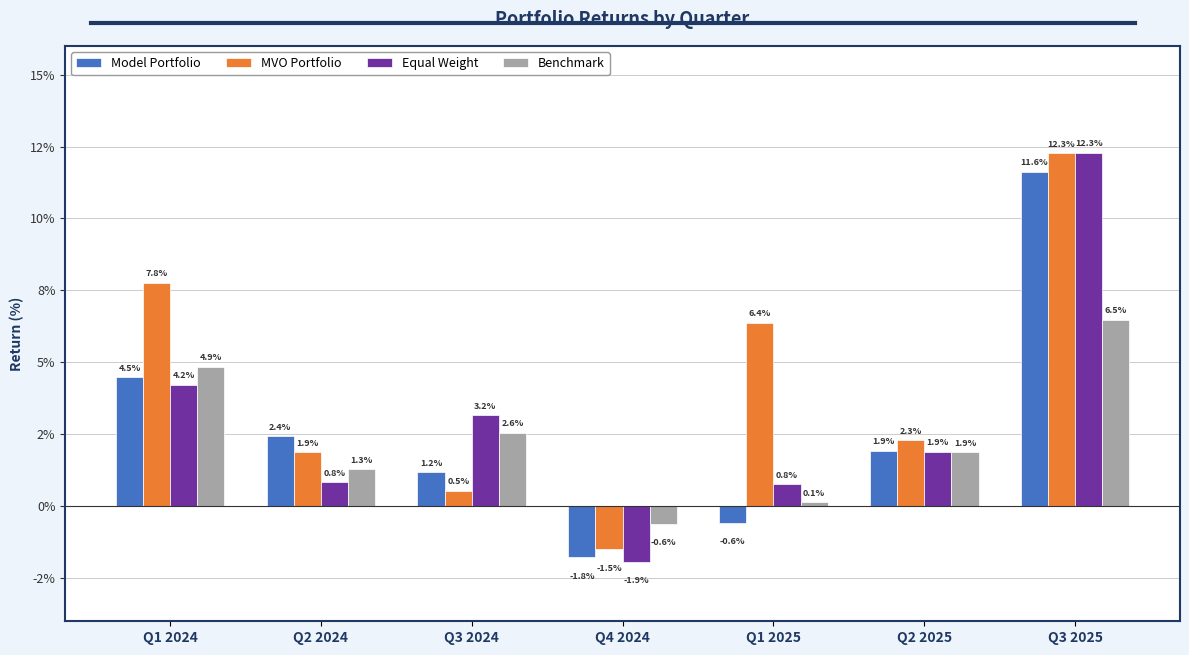

At Q2 2025, list the series in order from smallest to largest.

Benchmark, Equal Weight, Model Portfolio, MVO Portfolio